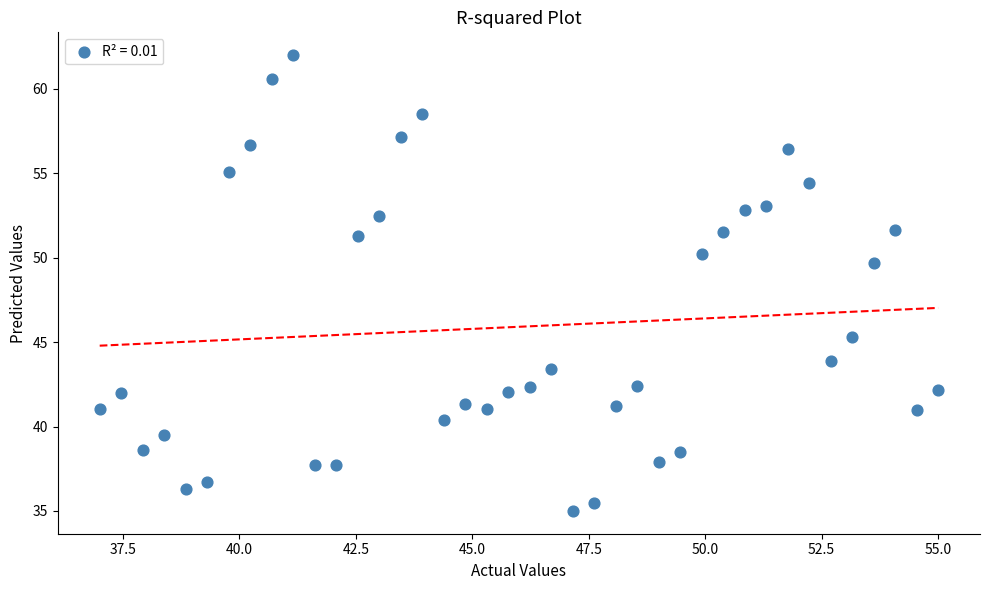

What is the range of Y values (max minus min)?

27.0